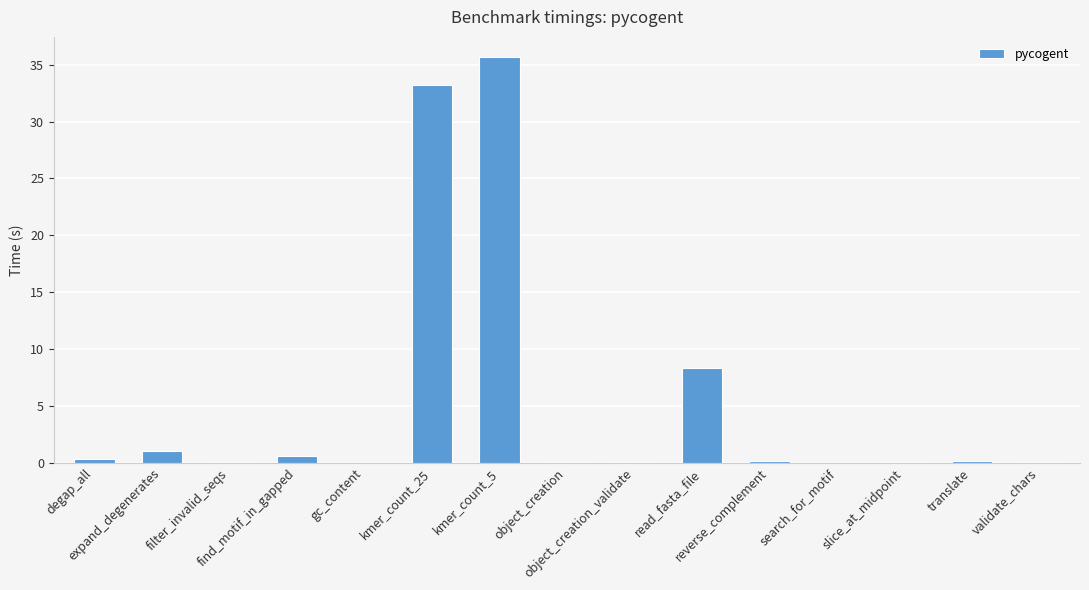

At which category does the chart reach its peak across all series?

kmer_count_5